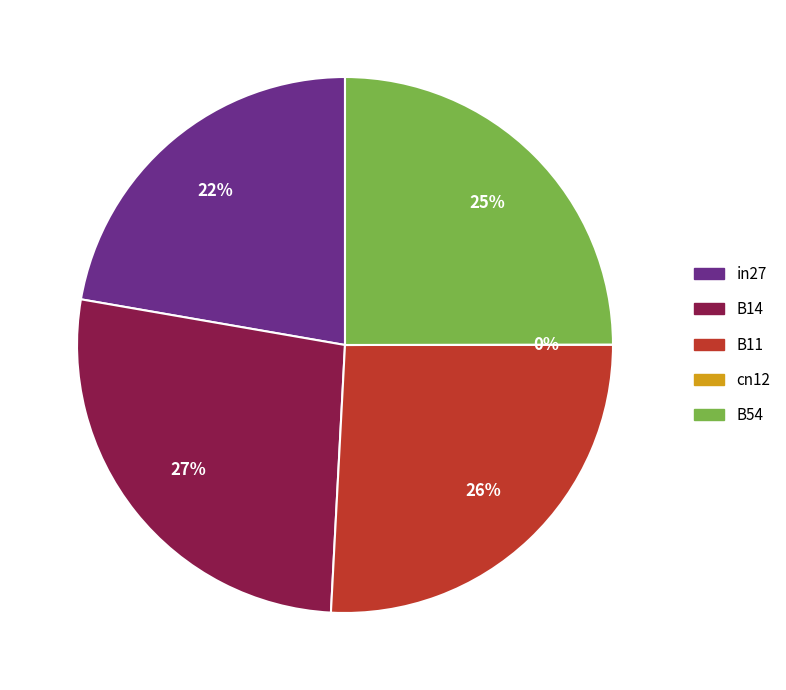

Is it true that cn12 is 0% of the pie?

True